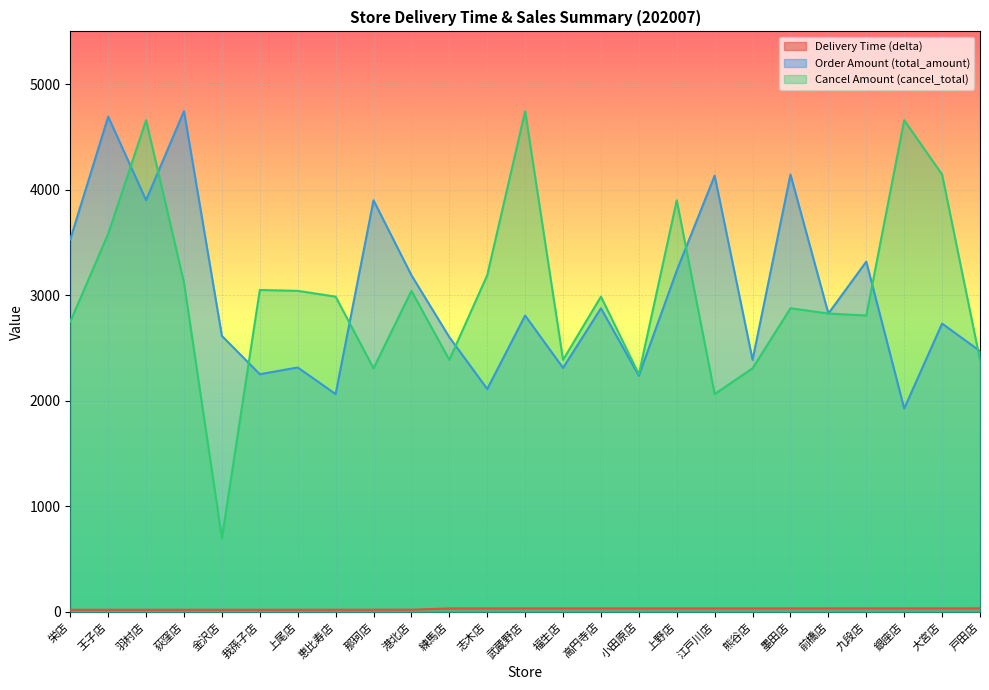

Count the number of categories in the chart.

25